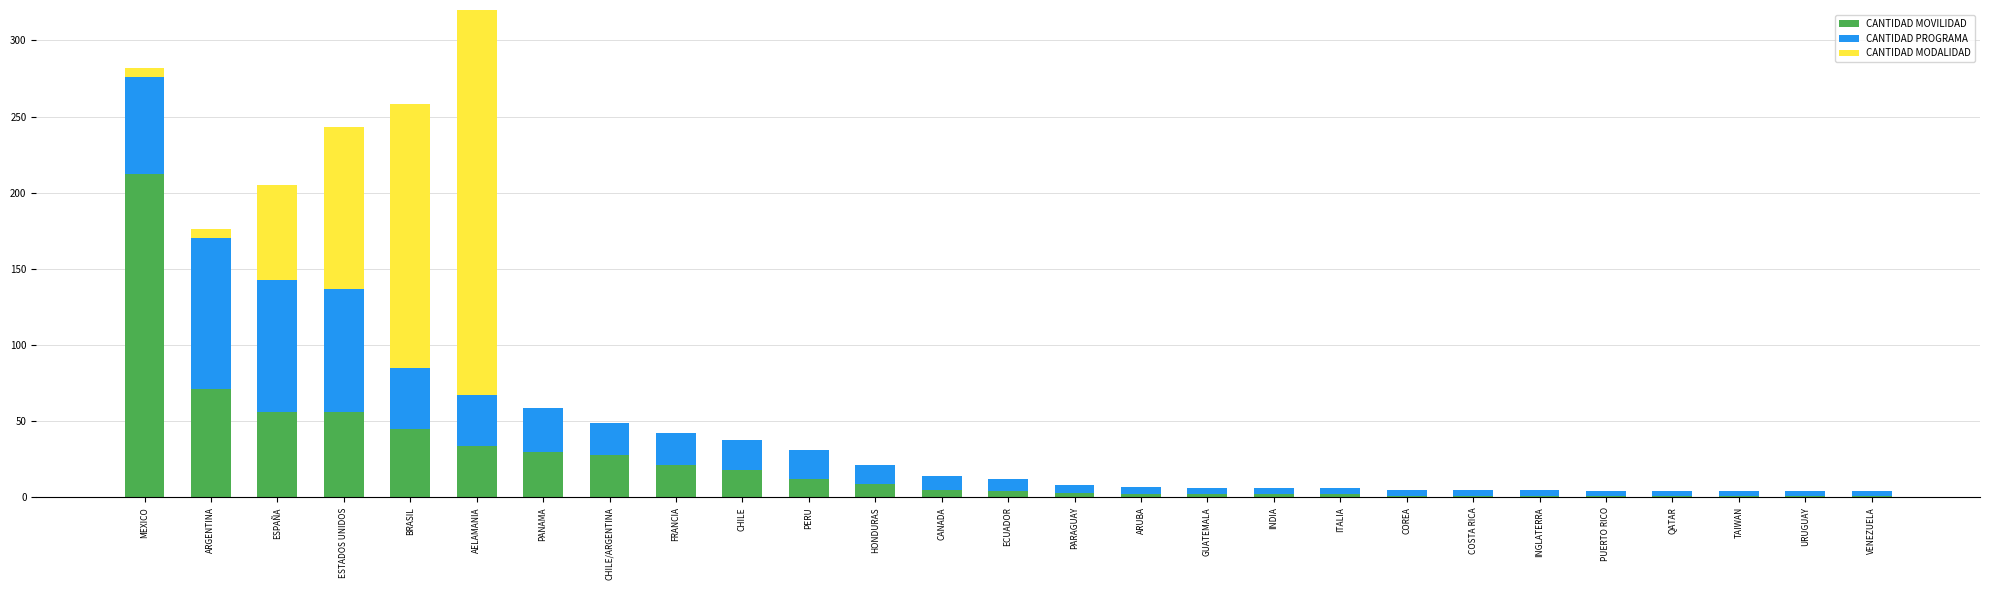

What position from the right is ECUADOR?

14